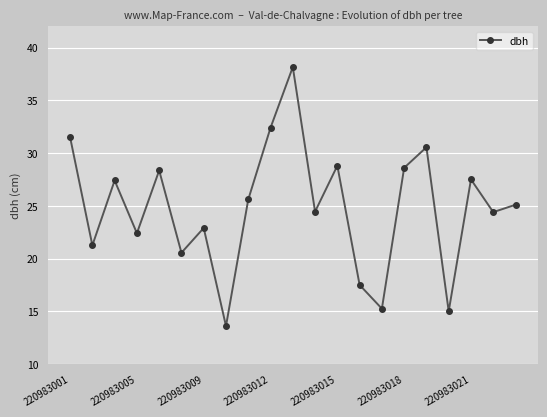

How many interior local valleys (lower than both neighbors) does the data have?

8